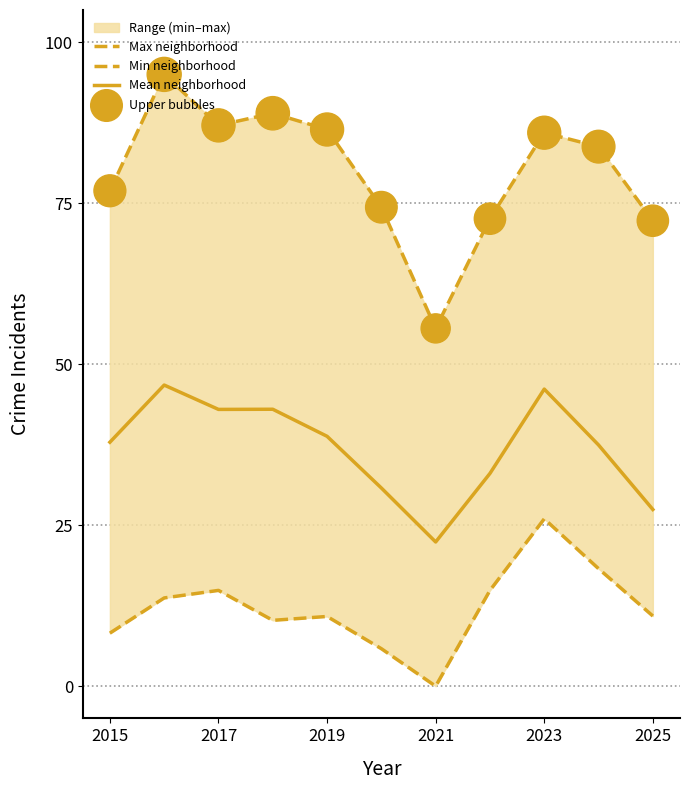

What is the lowest value of the Mean neighborhood series?

22.4